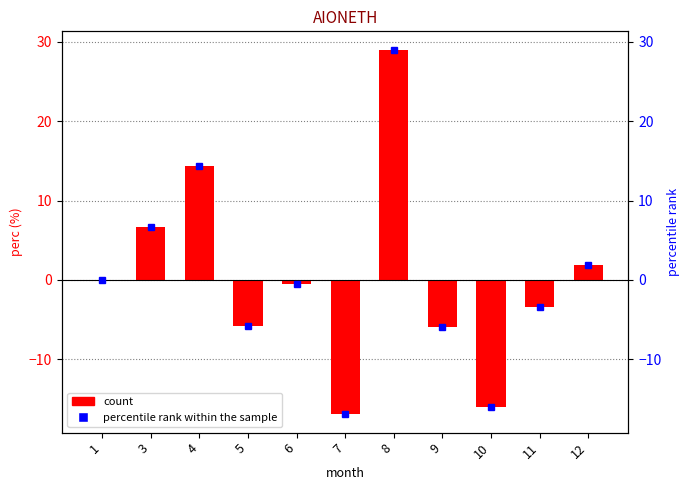

Between 4 and 8, which is larger?

8